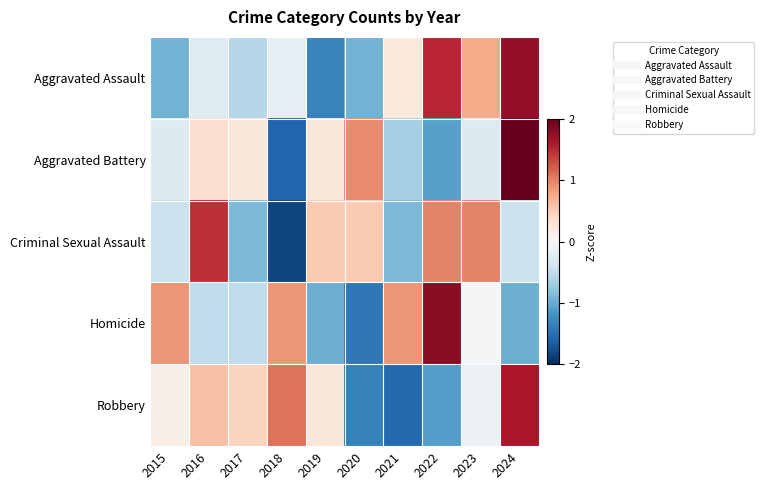

Between 2016 and 2024, which series saw the biggest shift?

Aggravated Assault